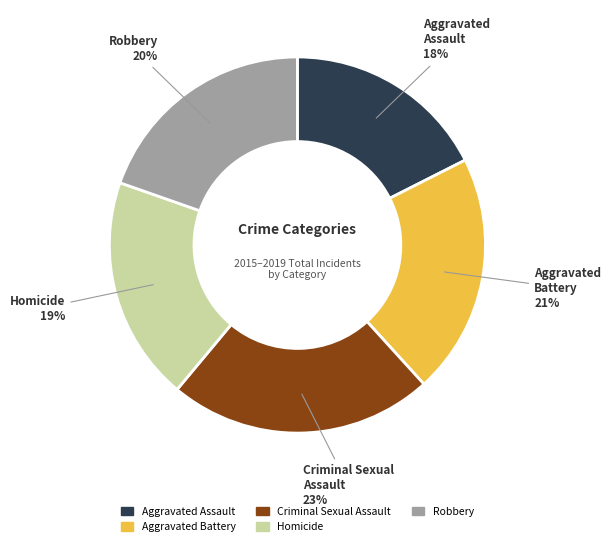

Is the sum of Criminal Sexual Assault and Aggravated Battery greater than half?

No